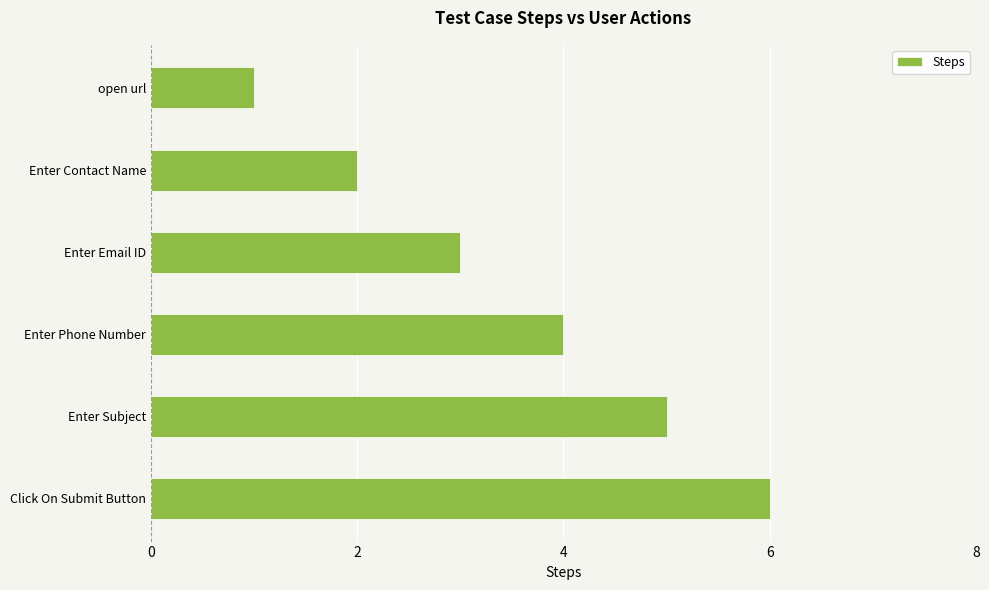

The chart shows a value of 6 at Click On Submit Button. True or false?

True